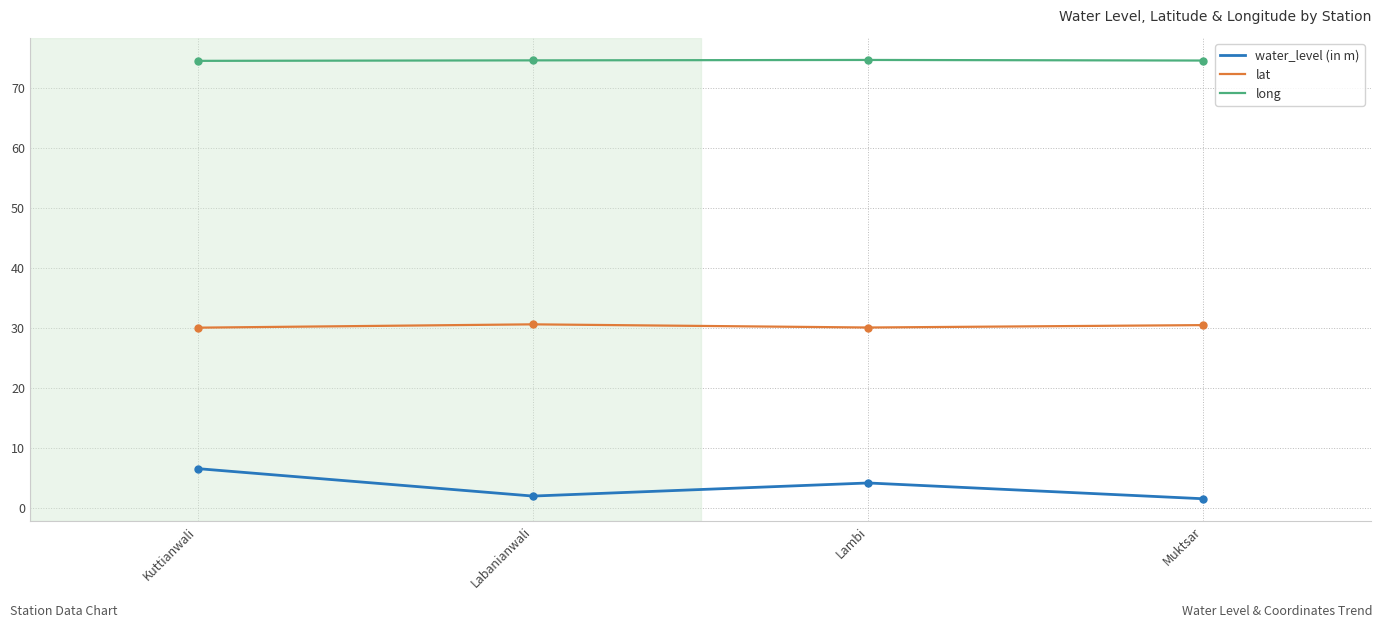

Which category has the highest value in the water_level (in m) series?

Kuttianwali